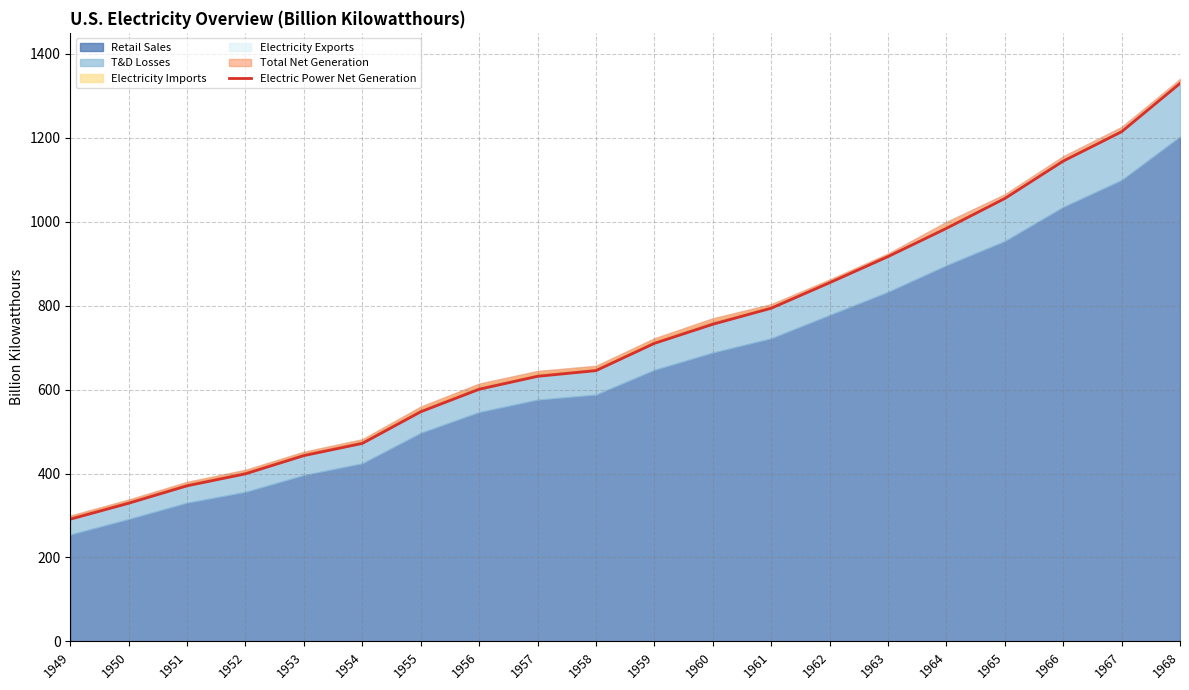

What is the difference between the values at 1966 and 1955?

597.3